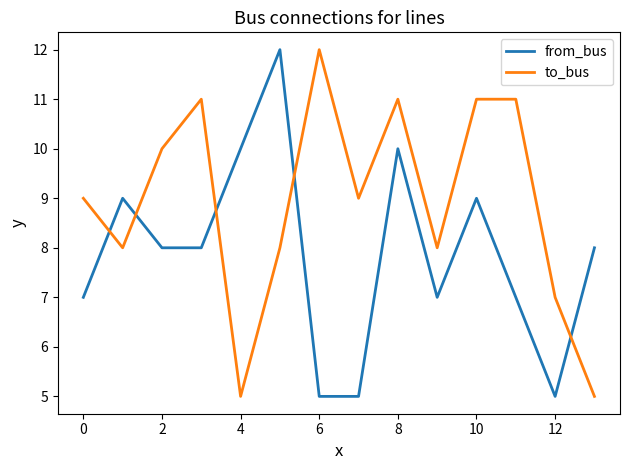

Which series has the largest total across all categories?

to_bus